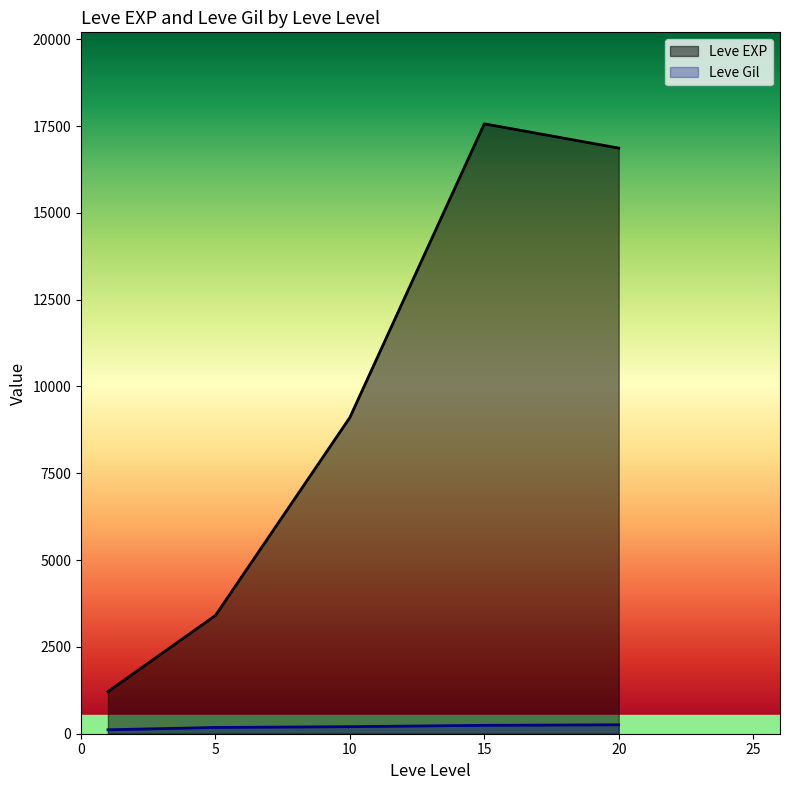

How many lines are shown in the chart?

2